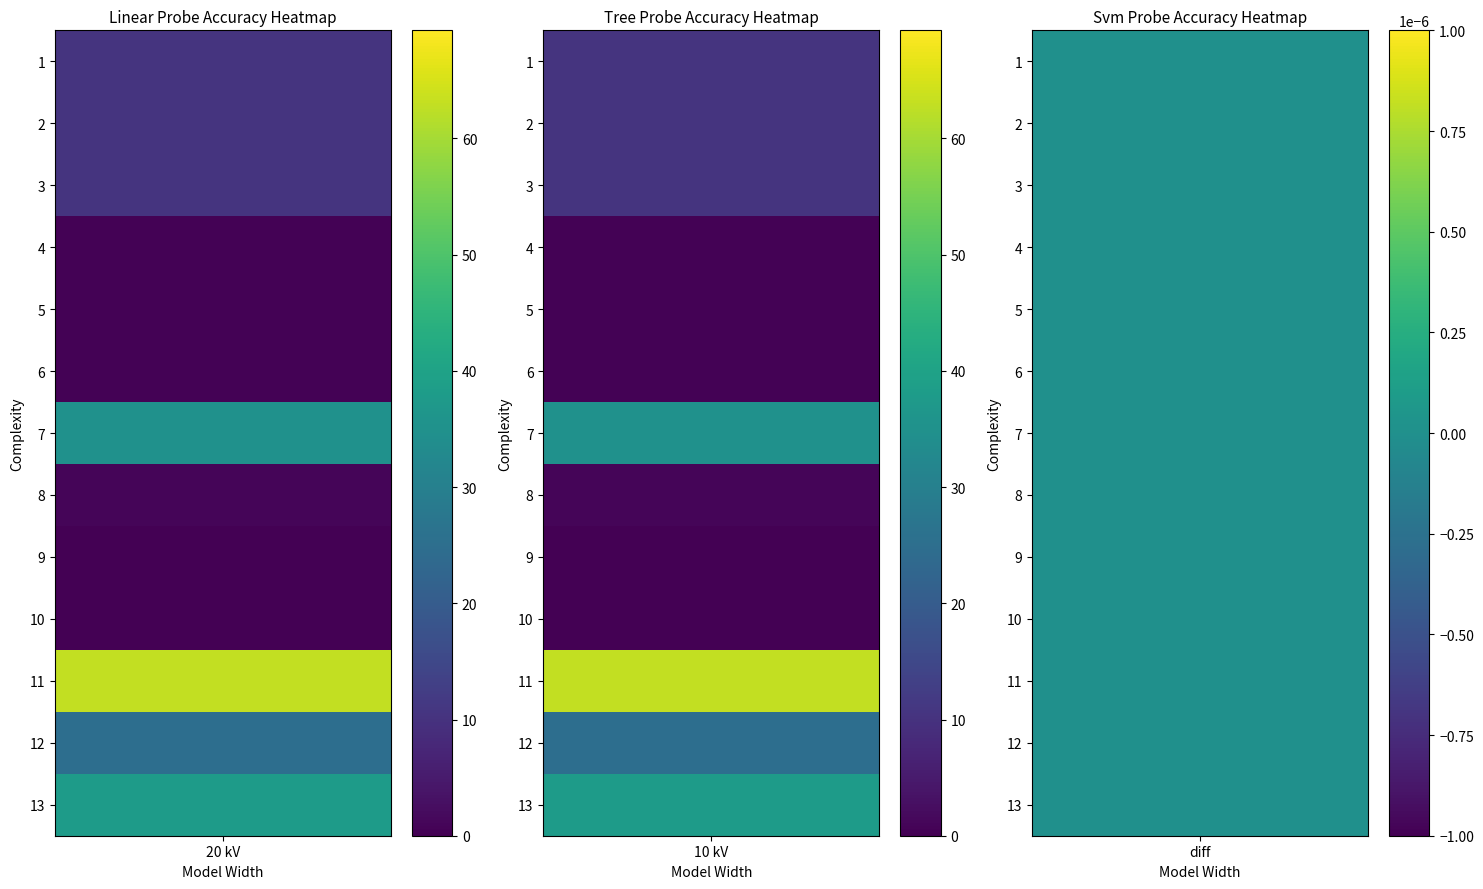

The value of 63/25/38 MVA 110/10/10 kV at vk_mv_percent is 6.7. True or false?

False